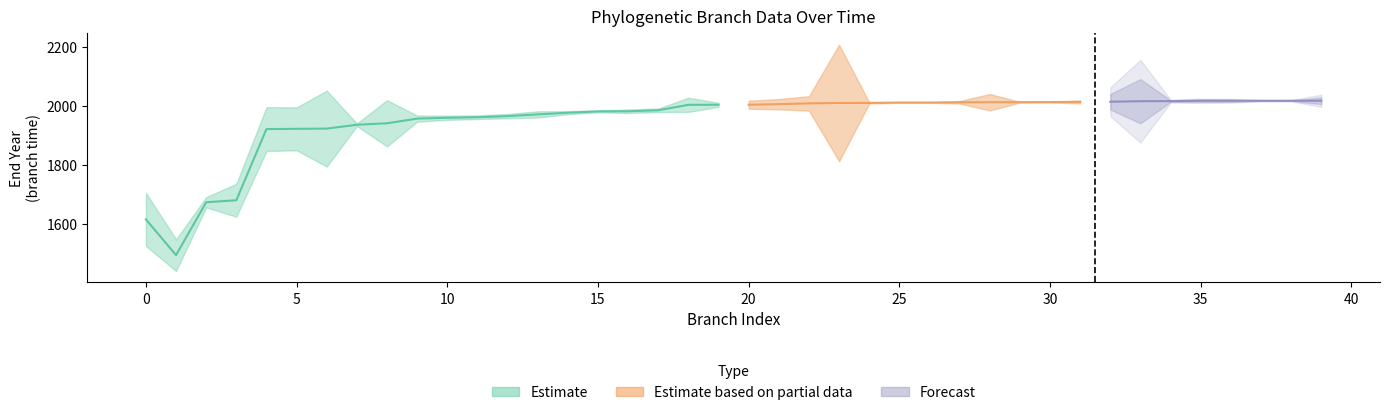

How many data points does each series have?

40